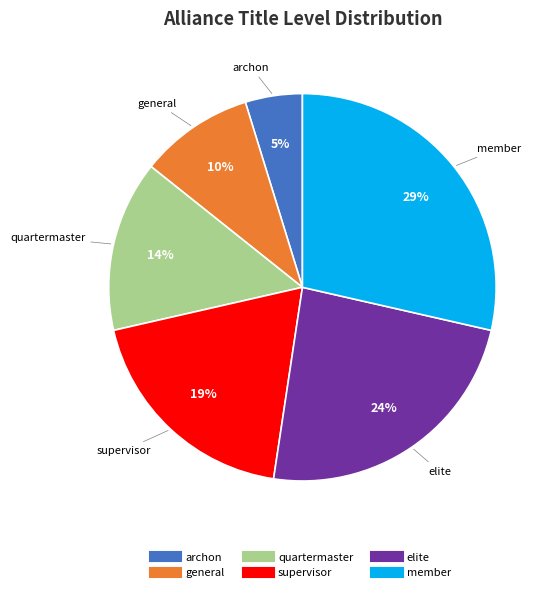

What percentage is the archon slice, to the nearest percent?

5%